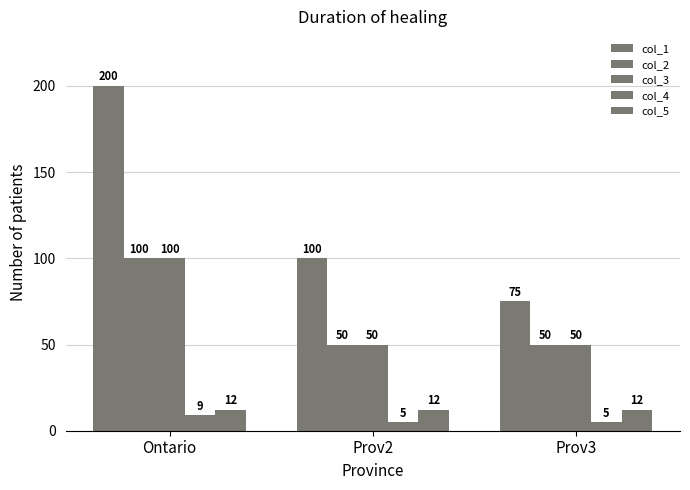

At which category is the sum across all series the highest?

Ontario